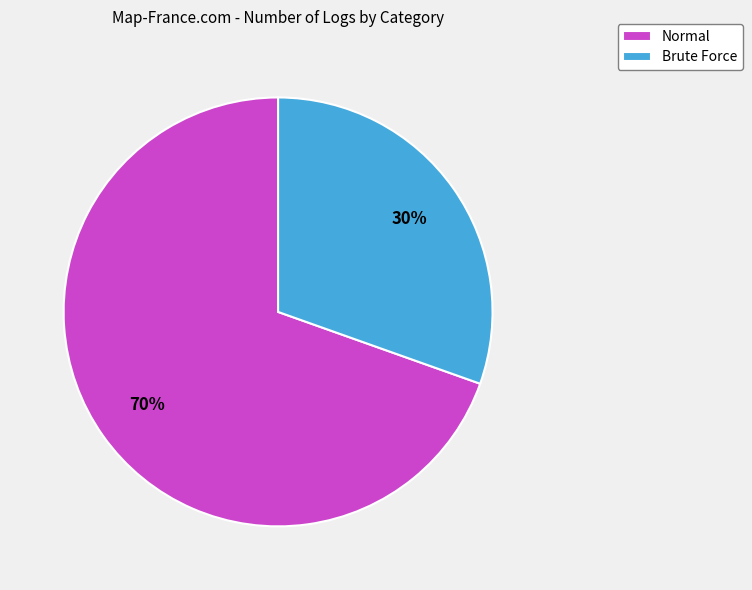

To the nearest percent, what is the combined percentage of Brute Force and Normal?

100%